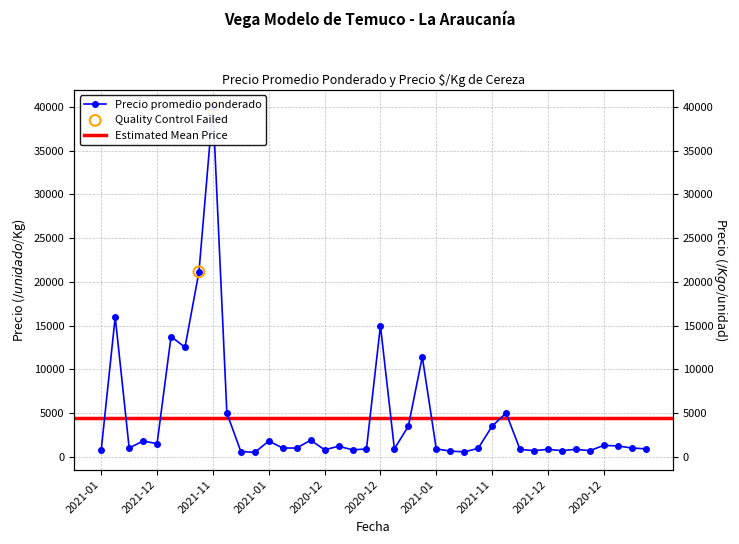

What is the ratio of the value at 2021-01-27 to the value at 2022-01-21?

0.1